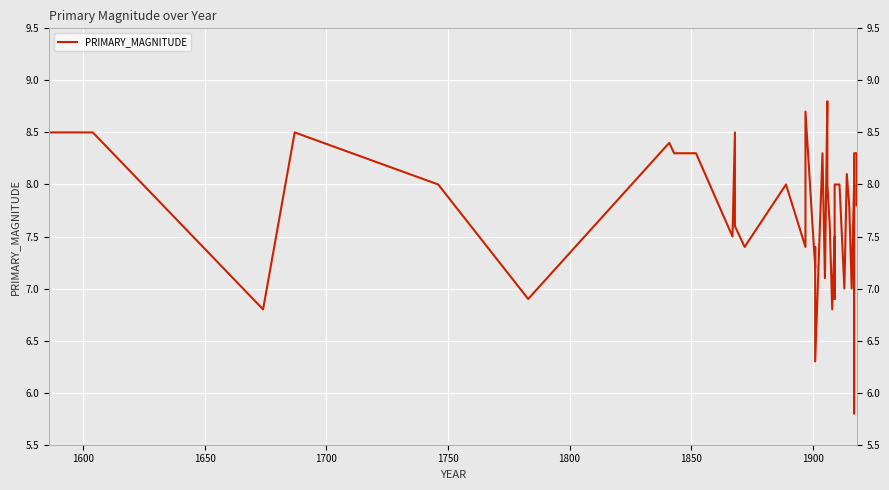

Approximately how many times larger is the value at 1600 compared to 1750?

1.1